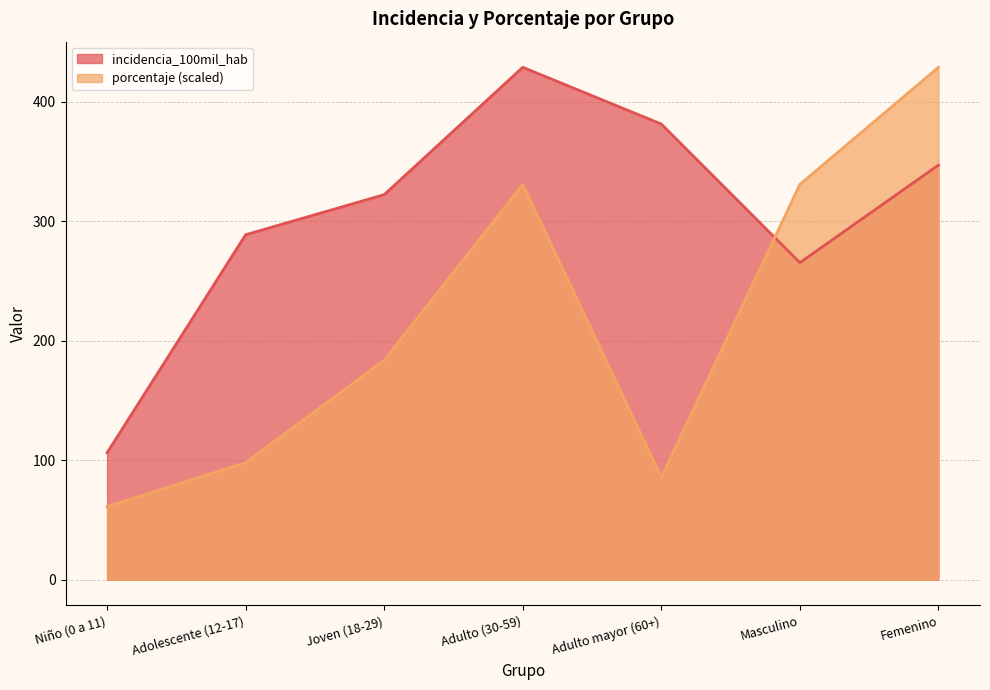

Rank the series by their average value, from lowest to highest.

porcentaje, incidencia_100mil_hab